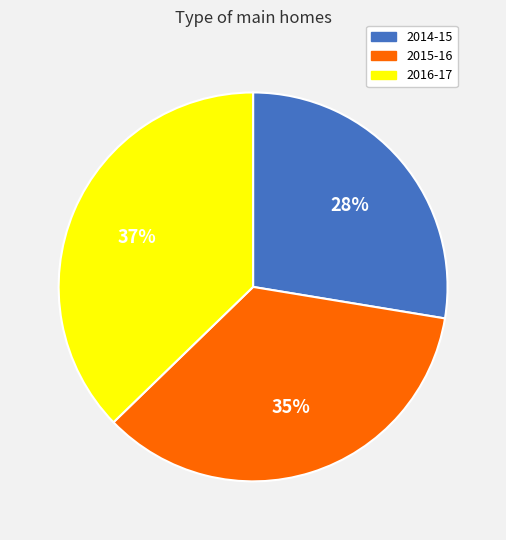

To the nearest percent, what is the average slice percentage?

33%